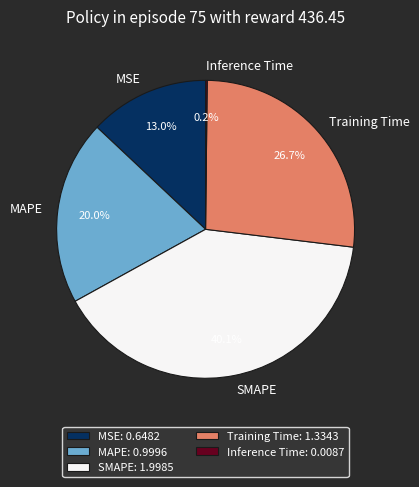

What percentage is NOT represented by Training Time?

73.3%